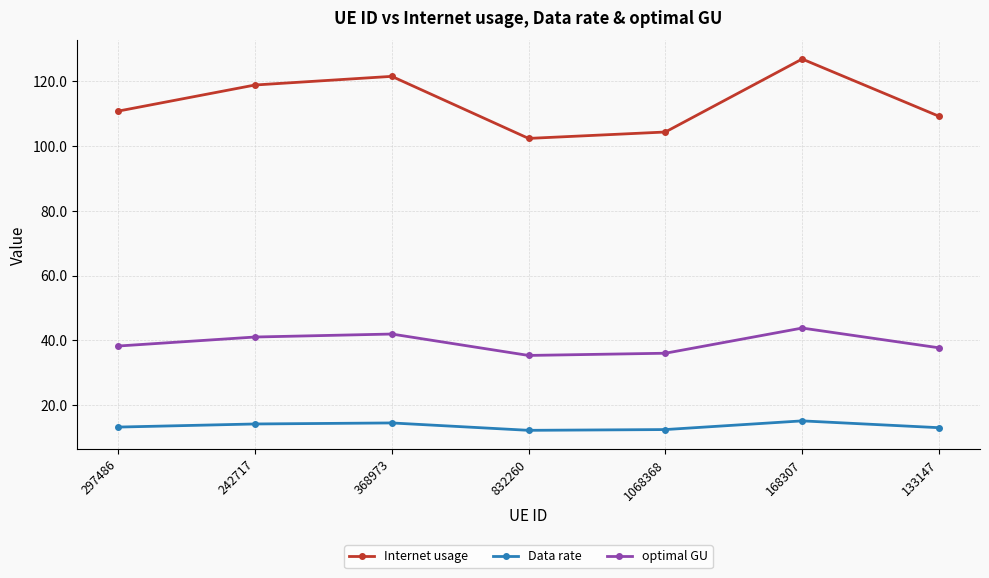

At which category does Internet usage reach its first local peak?

368973